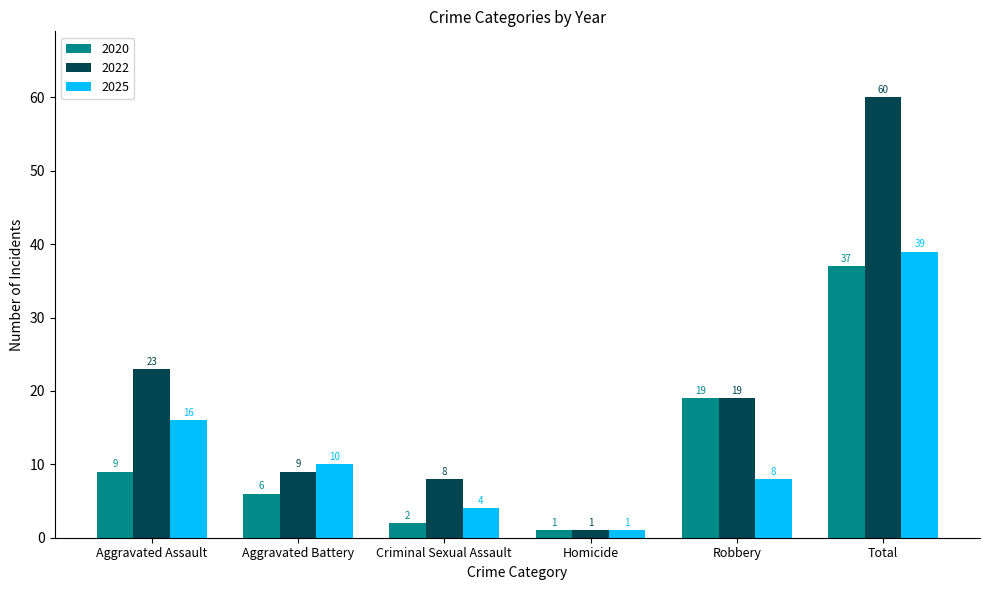

Reading left to right, list all the values displayed in this chart.

2020: Aggravated Assault=9	Aggravated Battery=6	Criminal Sexual Assault=2	Homicide=1	Robbery=19	Total=37
2022: Aggravated Assault=23	Aggravated Battery=9	Criminal Sexual Assault=8	Homicide=1	Robbery=19	Total=60
2025: Aggravated Assault=16	Aggravated Battery=10	Criminal Sexual Assault=4	Homicide=1	Robbery=8	Total=39